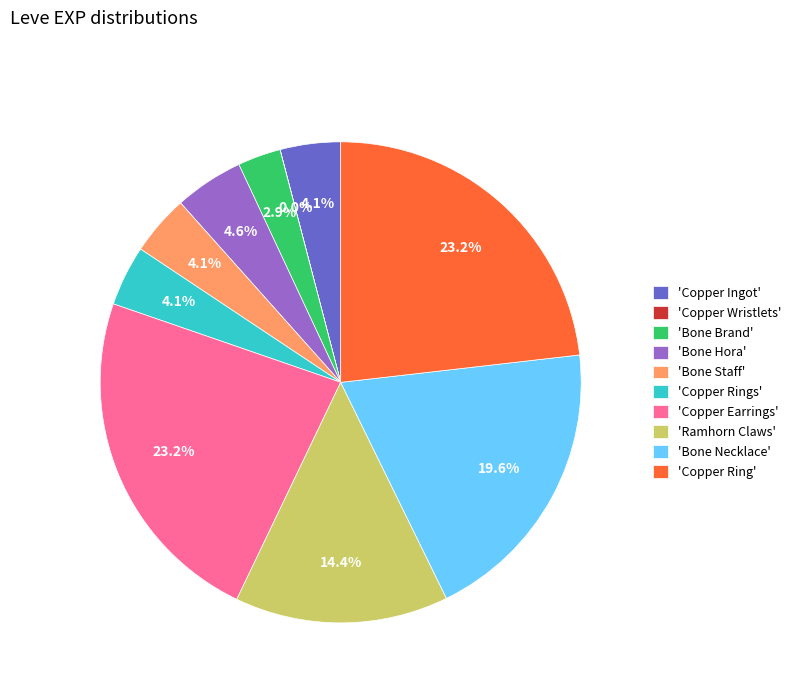

What is the ratio of the value at 'Bone Hora' to the value at 'Bone Staff'?

1.1